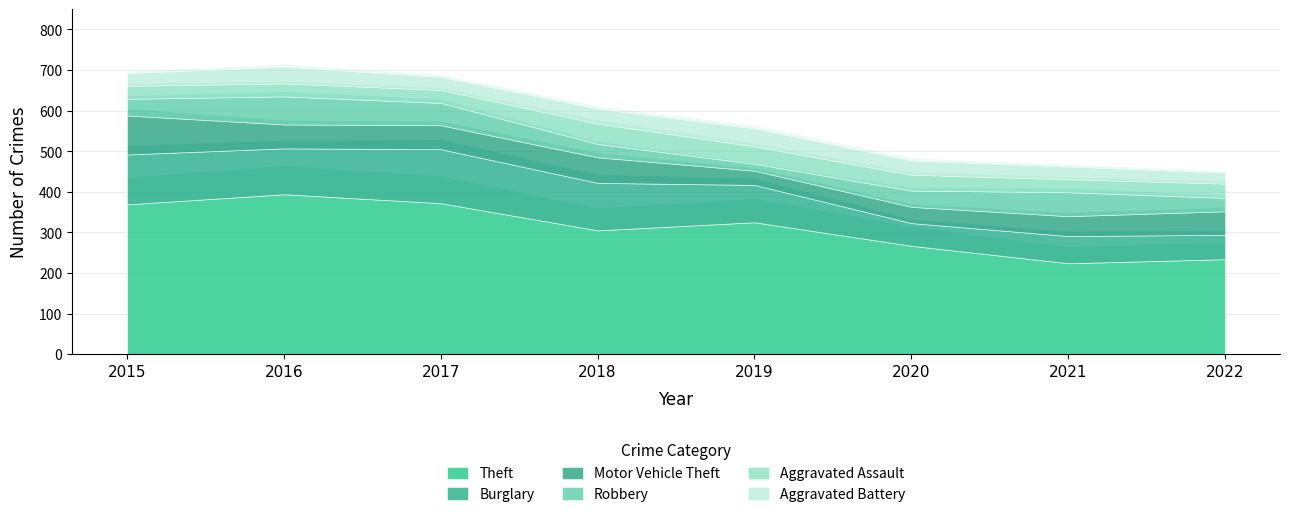

The Motor Vehicle Theft series shows 96 at 2015. True or false?

True